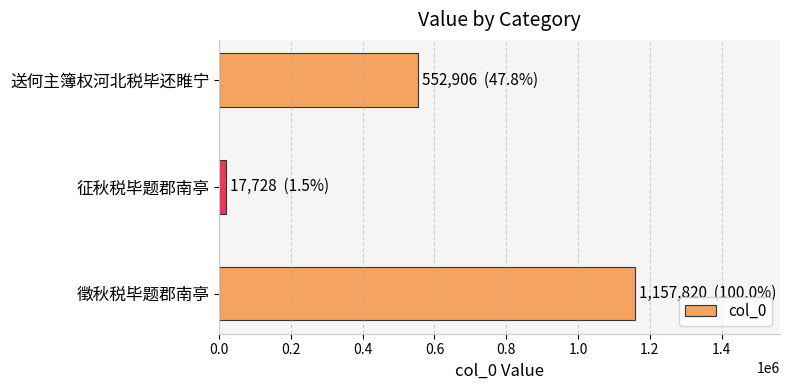

Where is the data nearest to the value 587774?

送何主簿权河北税毕还睢宁